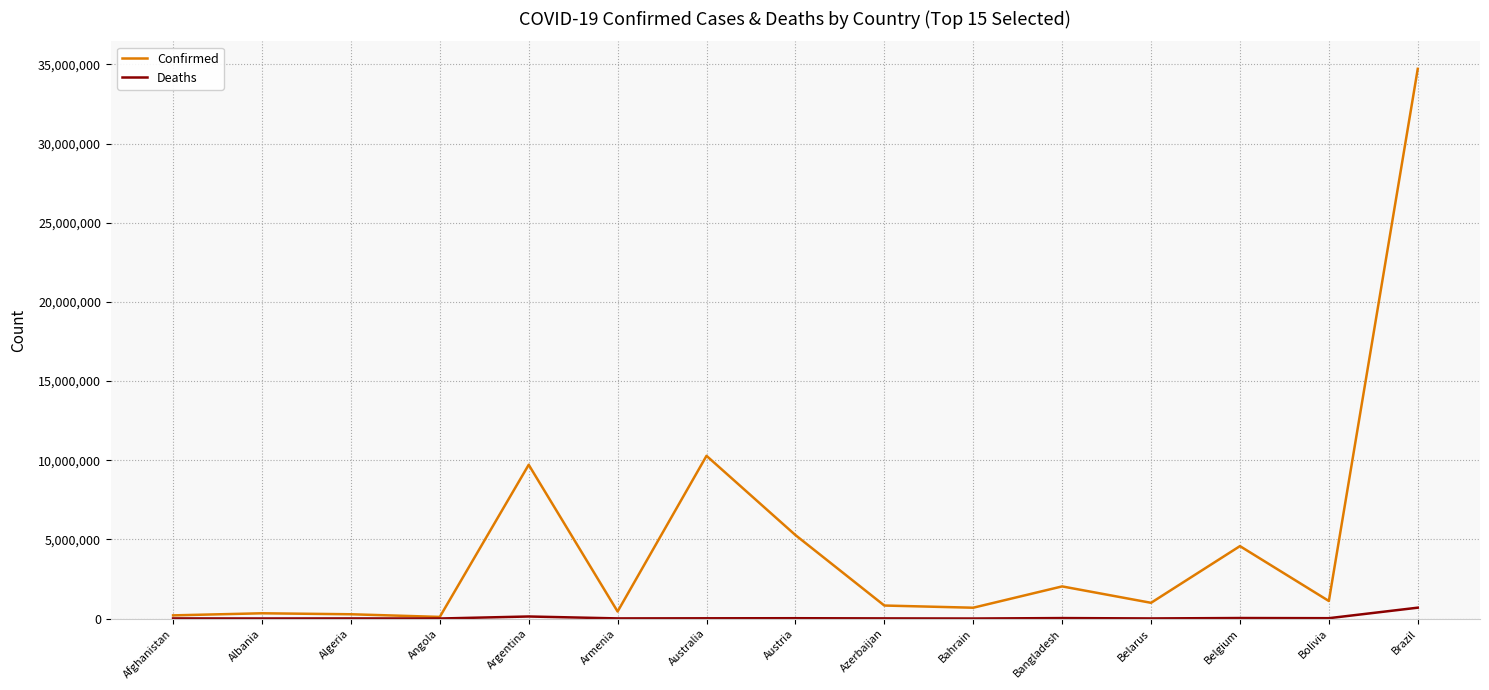

In Deaths, how many points are higher than both neighbors (excluding endpoints)?

5